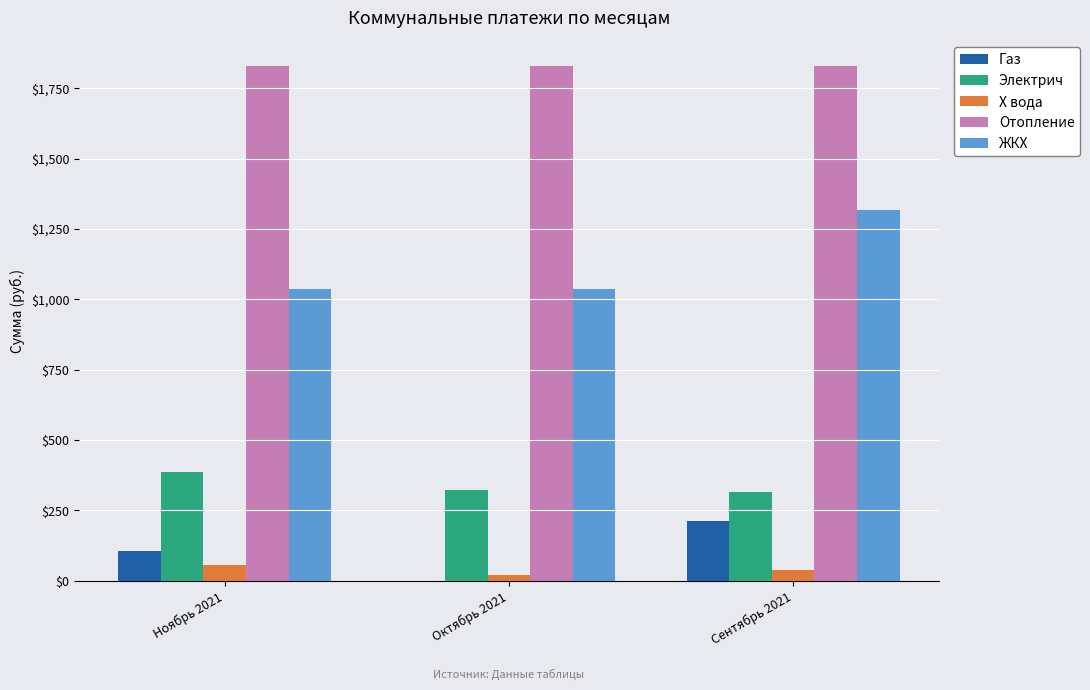

What is the sum of the Газ values at Сентябрь 2021 and Ноябрь 2021?

319.8